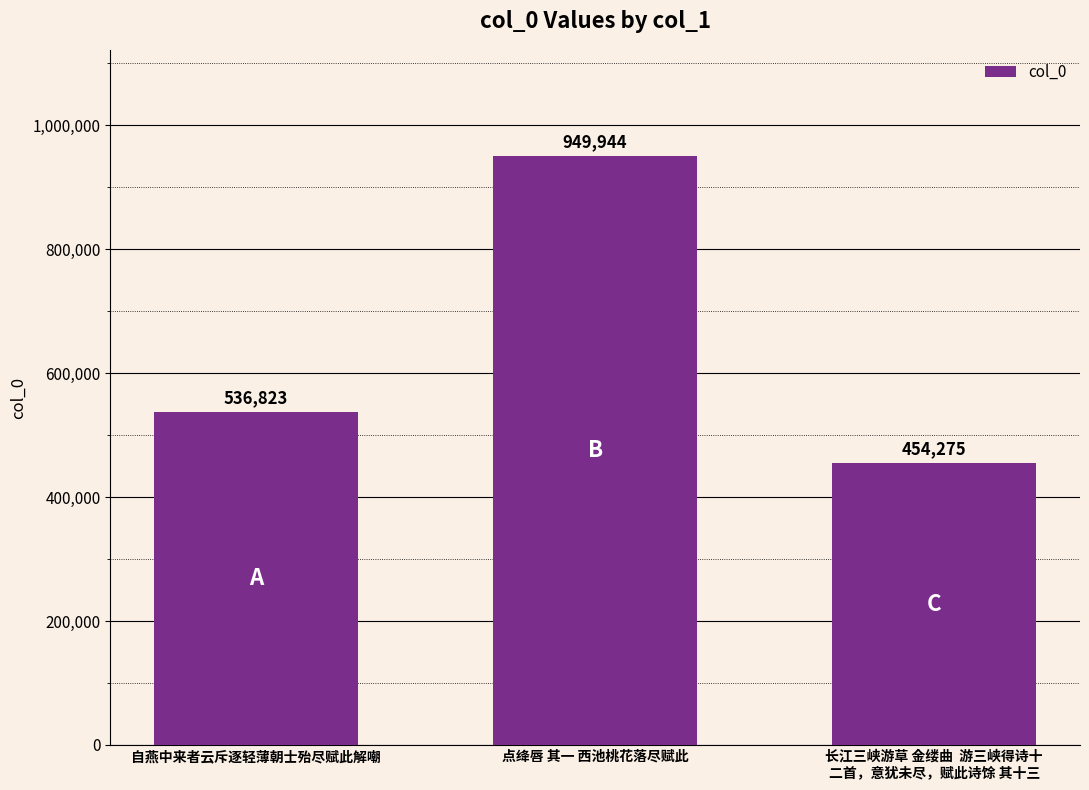

What is the sum of all values?

1941042